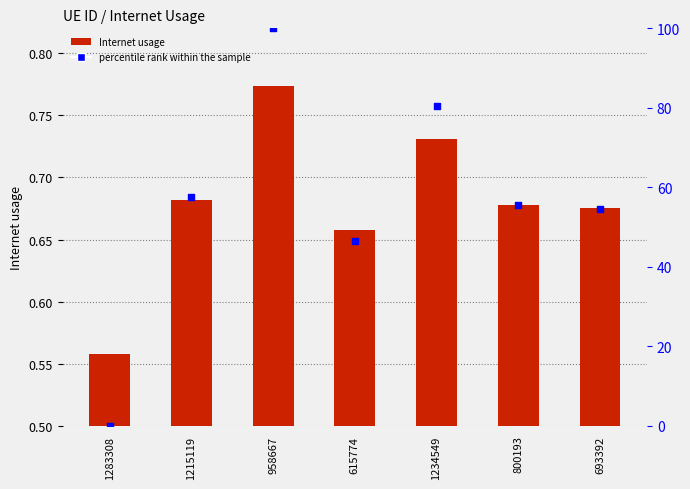

Which series reaches the minimum Y coordinate?

percentile rank within the sample